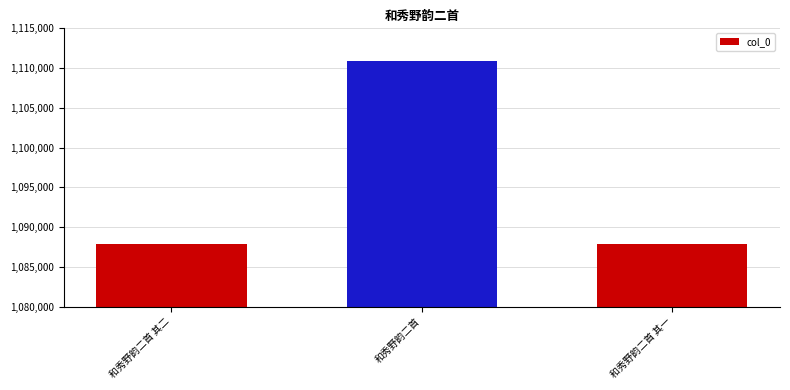

Approximately how many times larger is the value at 和秀野韵二首 compared to 和秀野韵二首 其一?

1.0